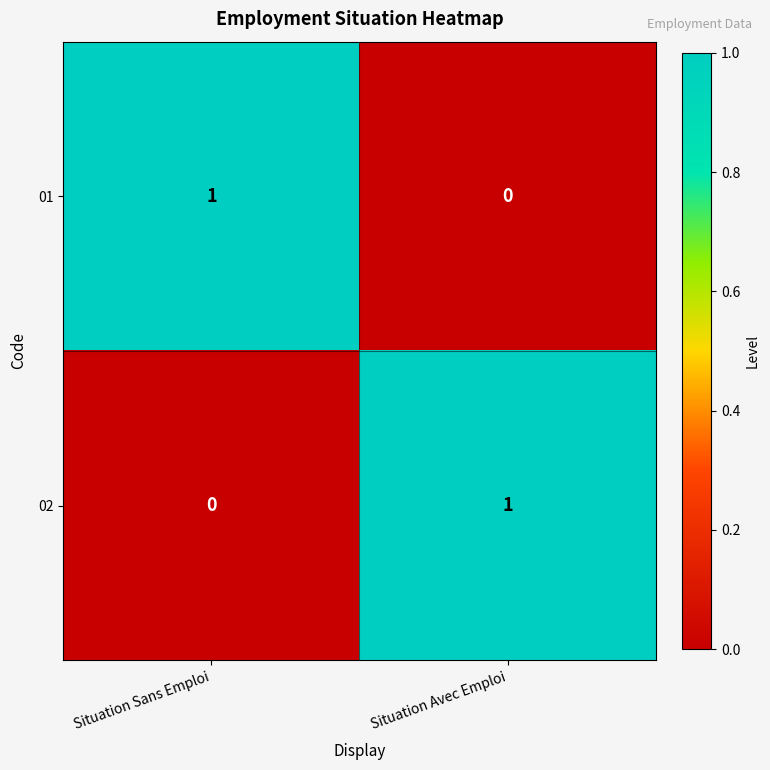

Reading left to right, transcribe all the data shown in this chart.

01: 1	0
02: 0	1